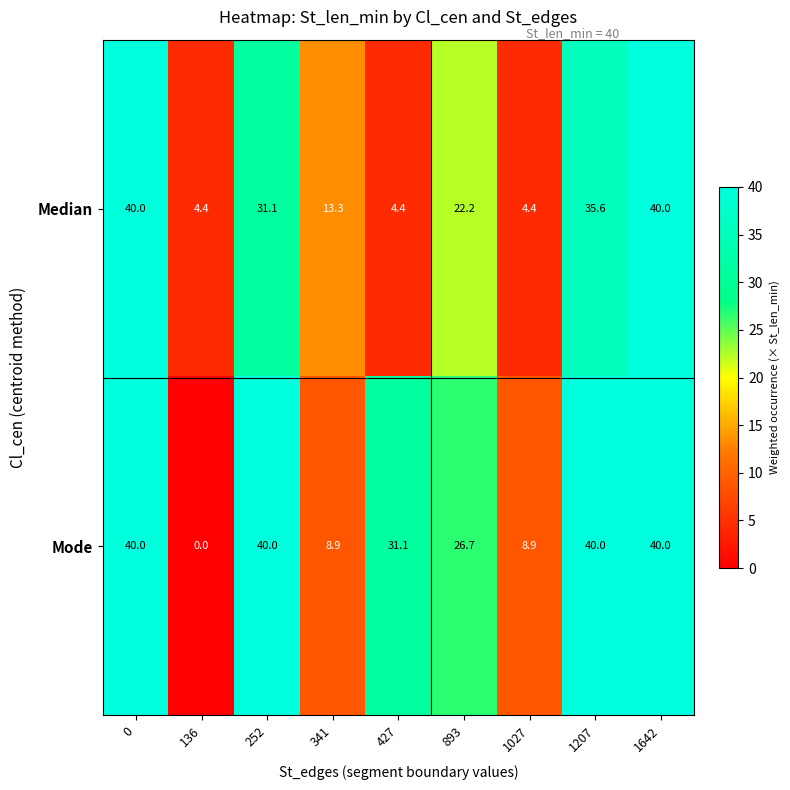

What is the total value across all series at 341?

22.2